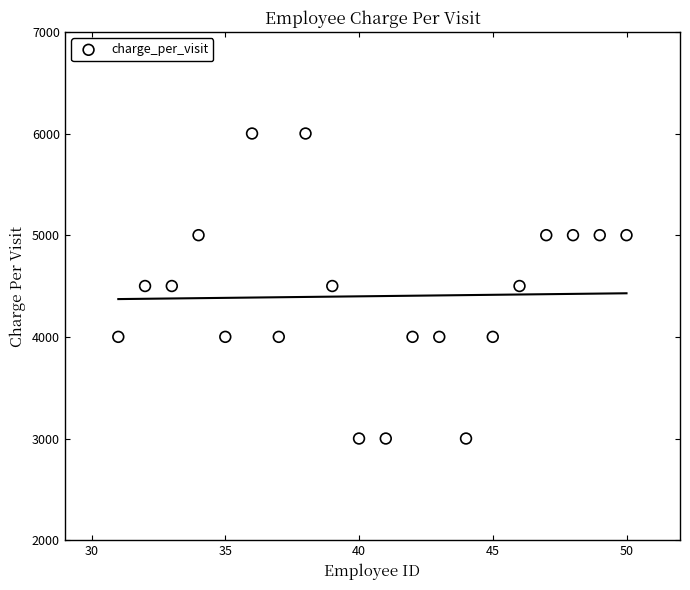

What is the range of Y values (max minus min)?

3000